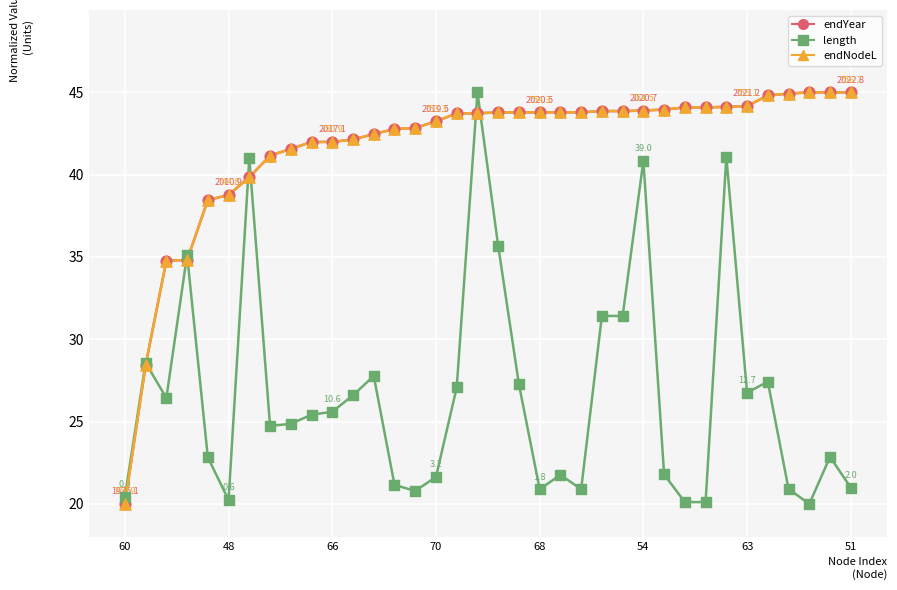

What is the maximum value for endNodeL?

45.0